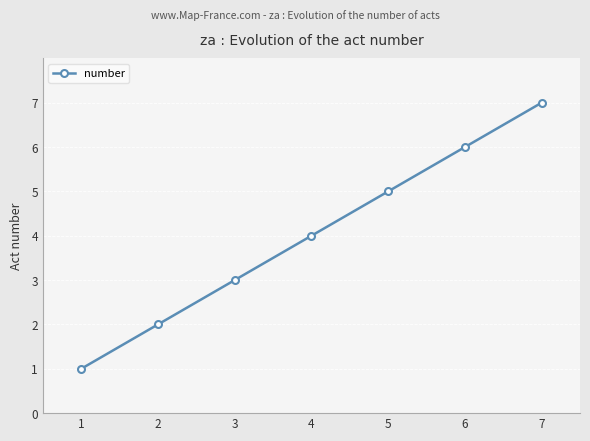

What is the difference between the maximum and minimum values?

6